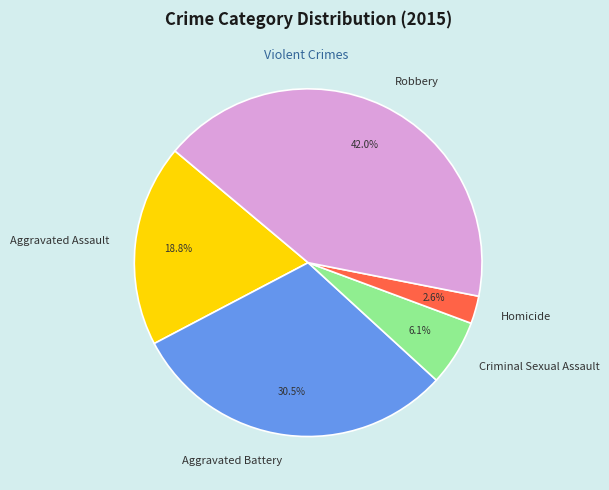

Is Homicide the majority of the pie?

No